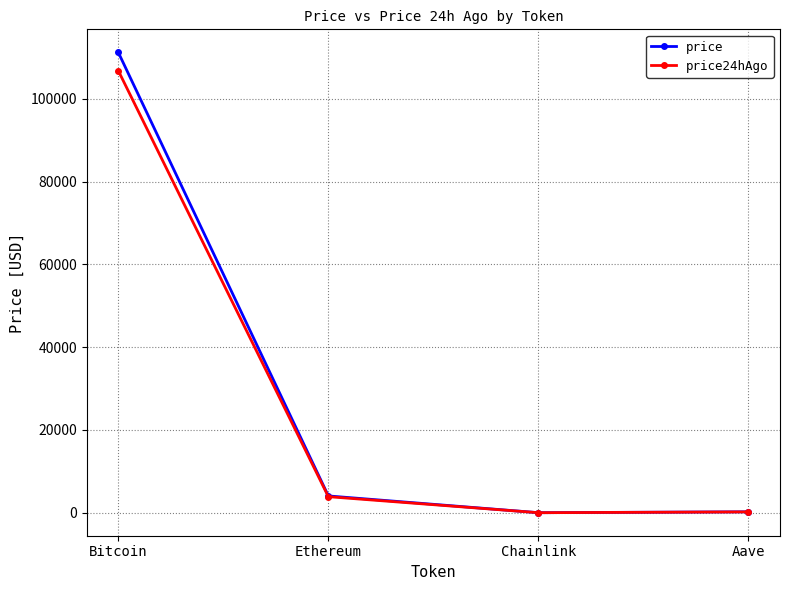

What is the highest value of the price series?

111236.0